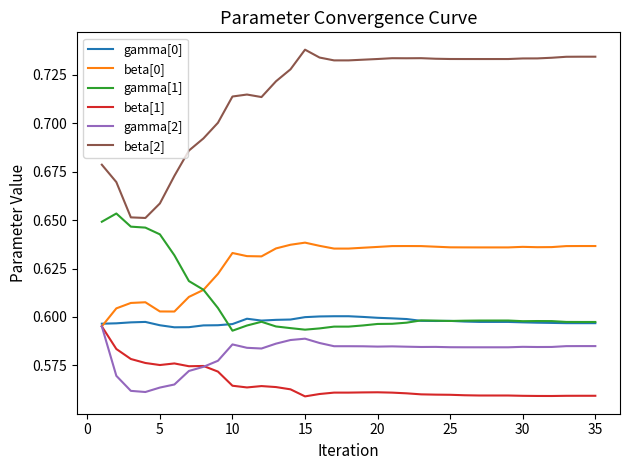

Which series has the largest range (max minus min)?

beta[2]